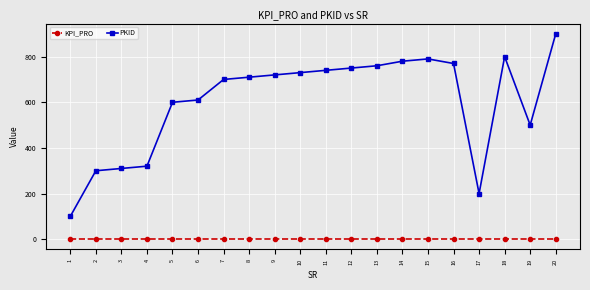

List the series in order of their overall mean, highest first.

PKID, KPI_PRO